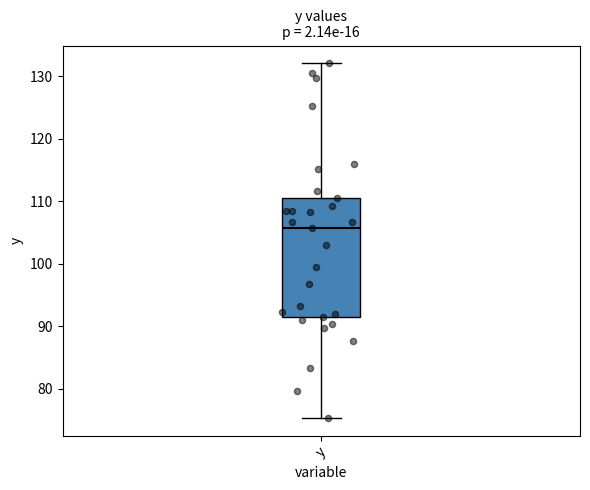

Where does the upper whisker of the box for y end on the y-axis? The values are not printed on the chart, so give them approximately, as read against the axis.

132